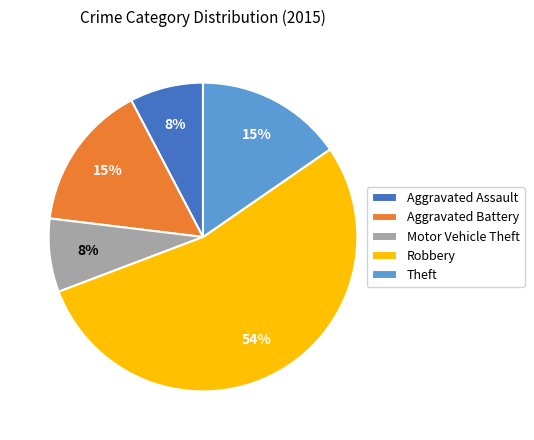

Do Theft and Aggravated Battery together represent more than half of the pie?

No